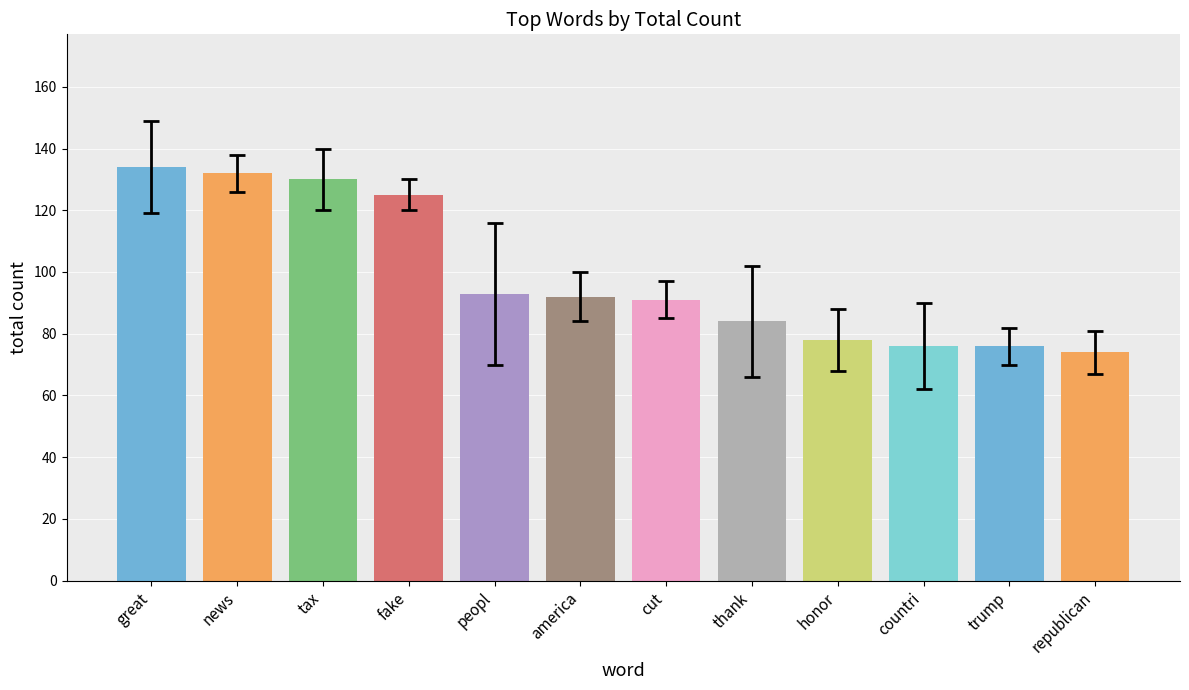

Approximately how many times larger is the value at fake compared to thank?

1.5